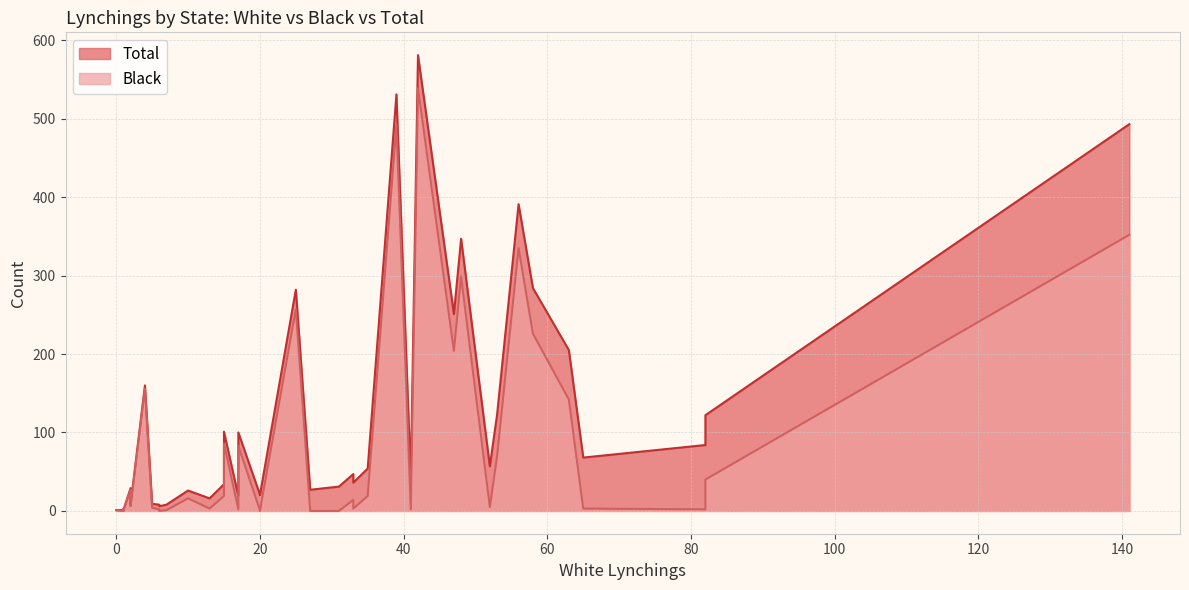

Which series has the widest spread of values?

Total